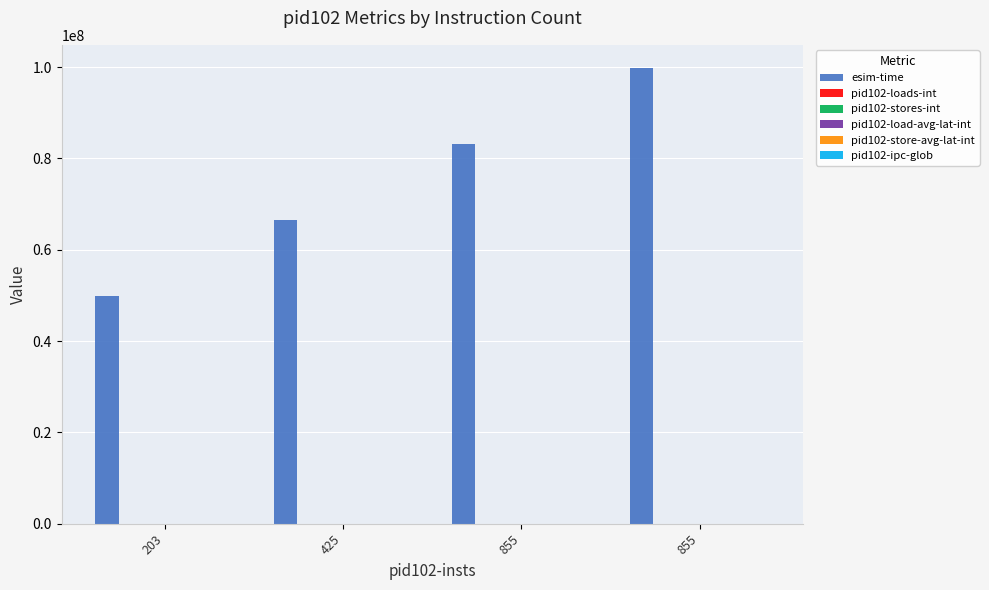

Which series has the largest total across all categories?

esim-time